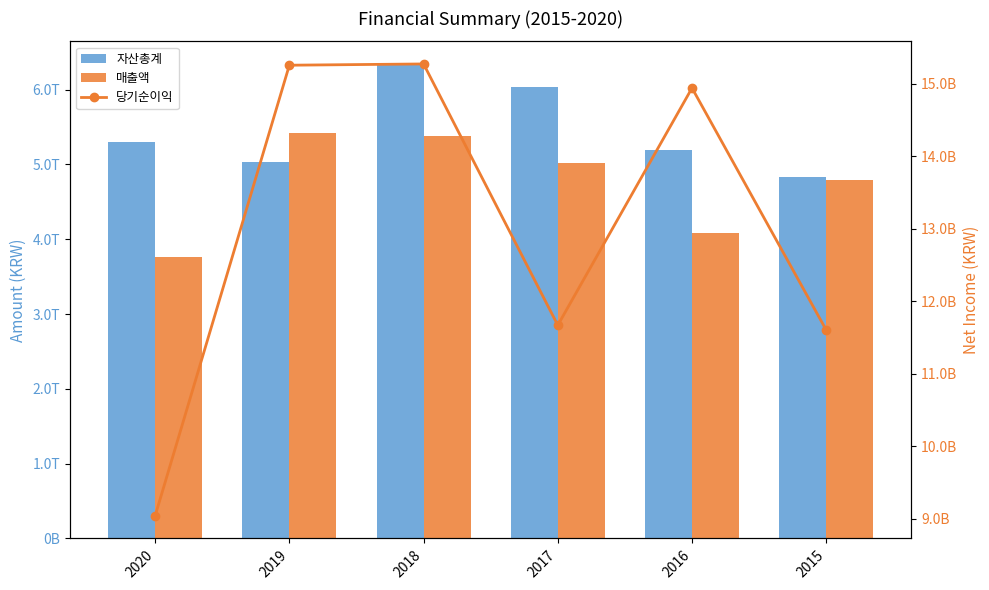

Which category has the highest value in the 당기순이익 series?

2018